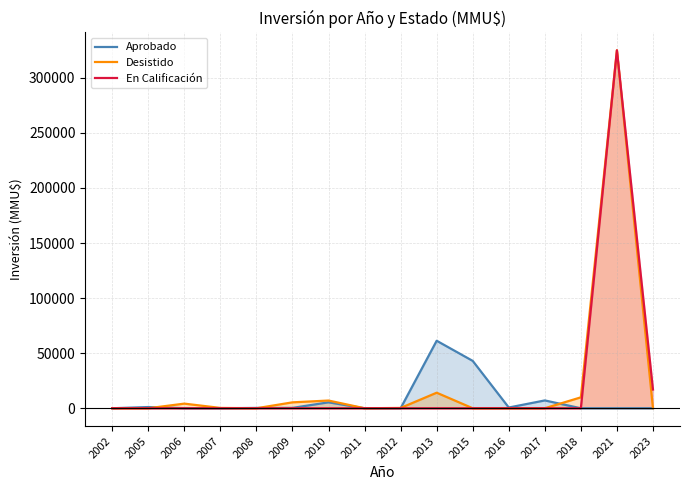

Rank the series by their maximum value, from highest to lowest.

Desistido, En Calificación, Aprobado